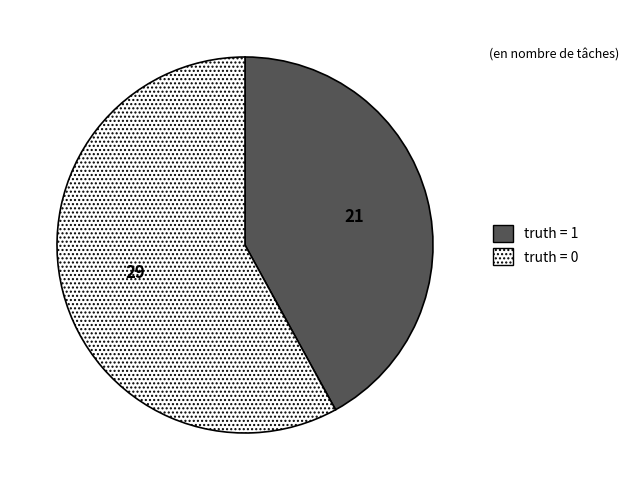

The truth = 0 slice represents 58% of the pie. True or false?

True